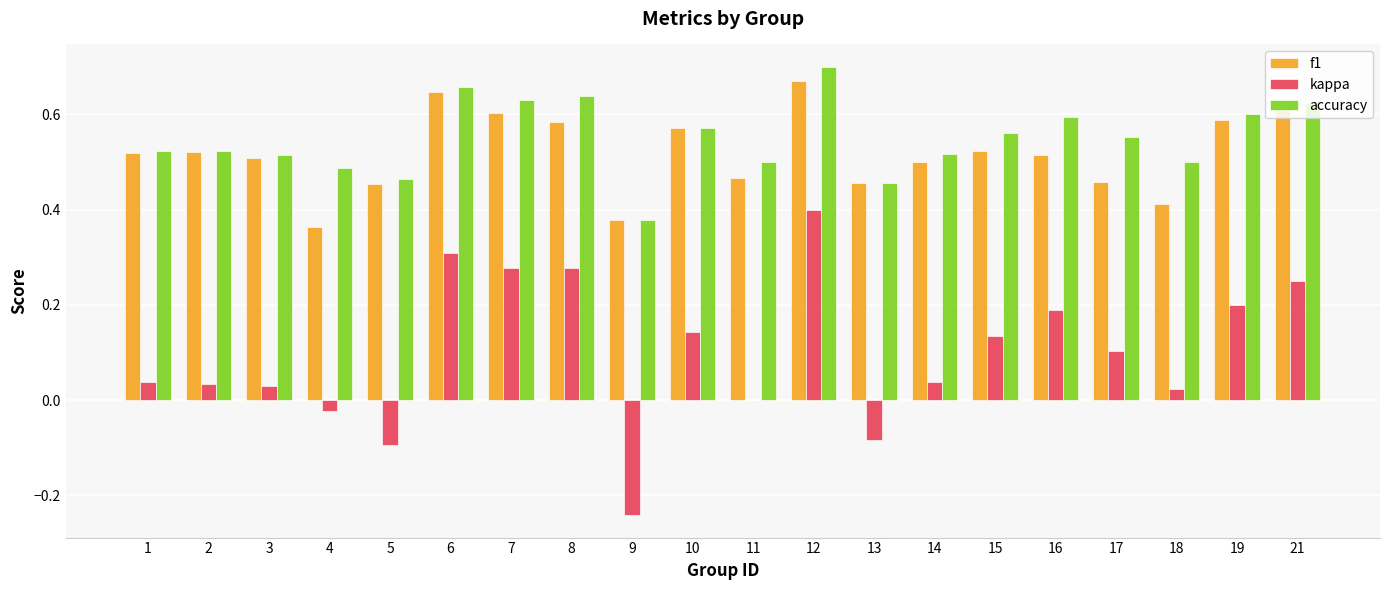

The f1 series shows 0.2 at 10. True or false?

False